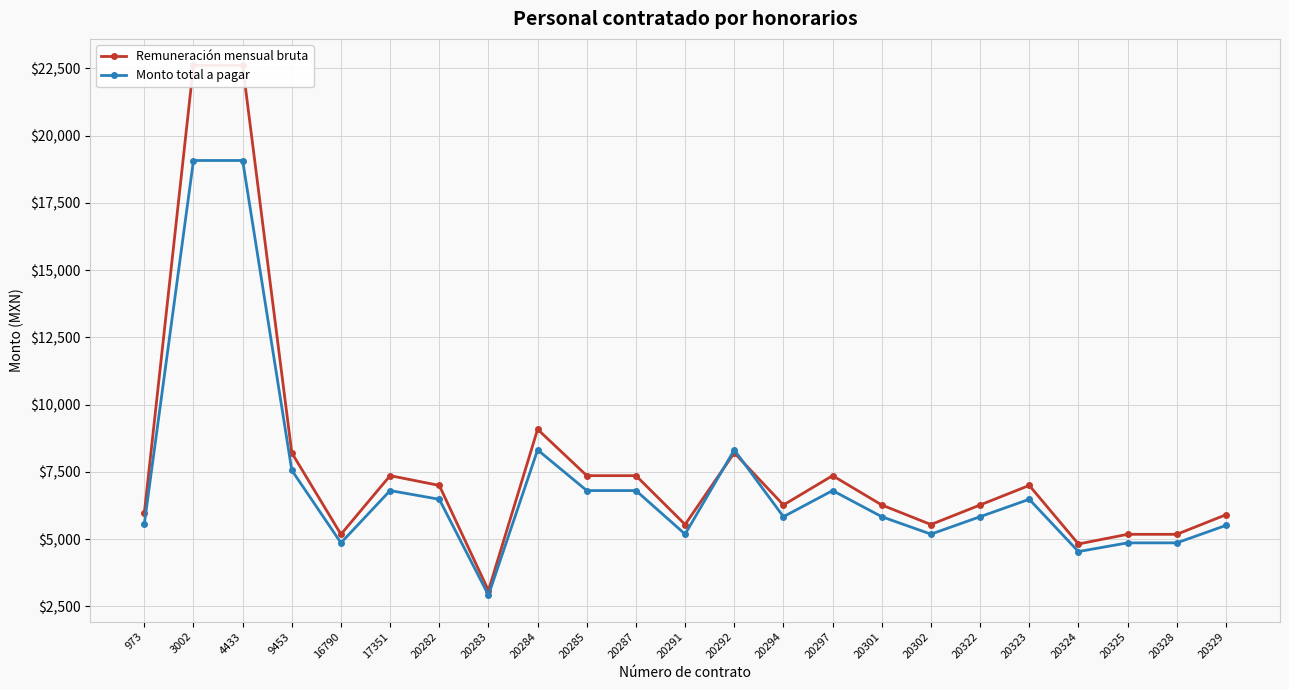

What is the average value of the Monto total a pagar series?

7108